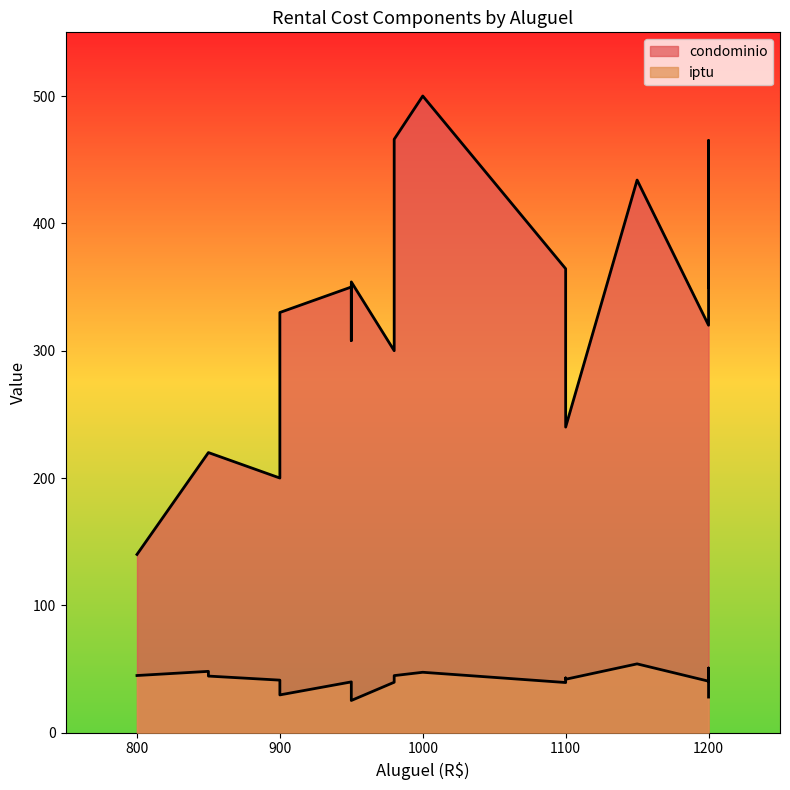

Where is the first local minimum for iptu?

900